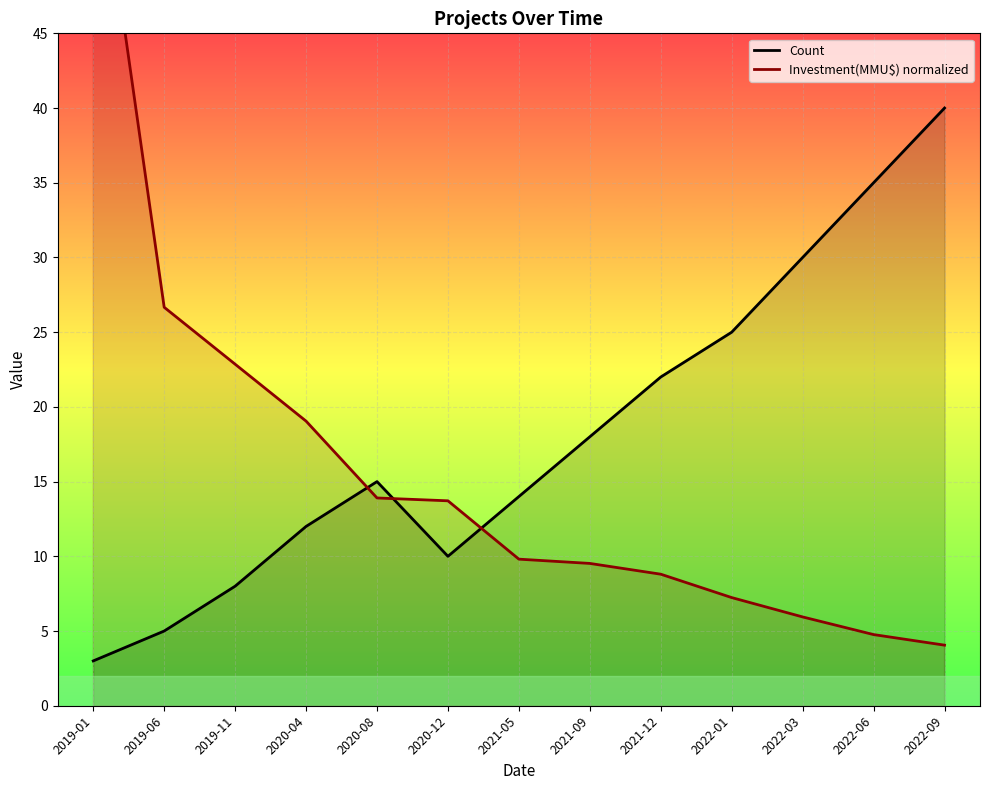

List the labels in order of Count value, smallest first.

2019-01, 2019-06, 2019-11, 2020-12, 2020-04, 2021-05, 2020-08, 2021-09, 2021-12, 2022-01, 2022-03, 2022-06, 2022-09